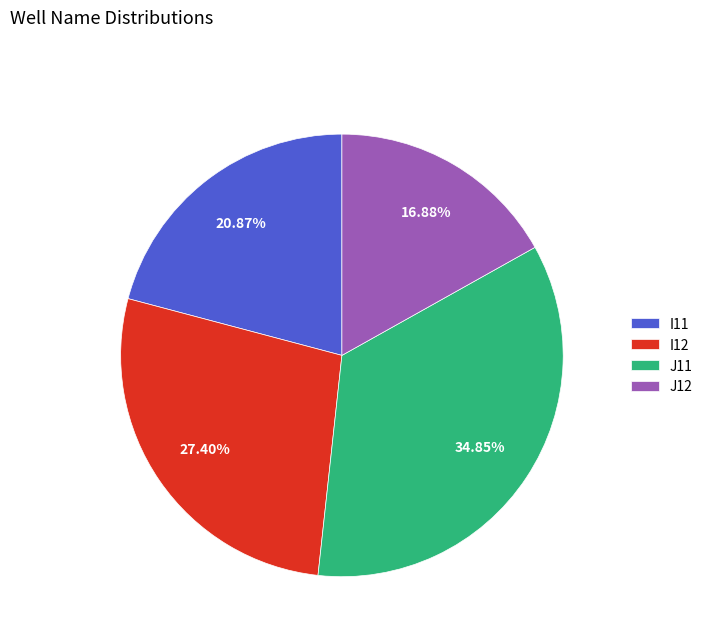

Rank the categories by value from highest to lowest.

J11, I12, I11, J12